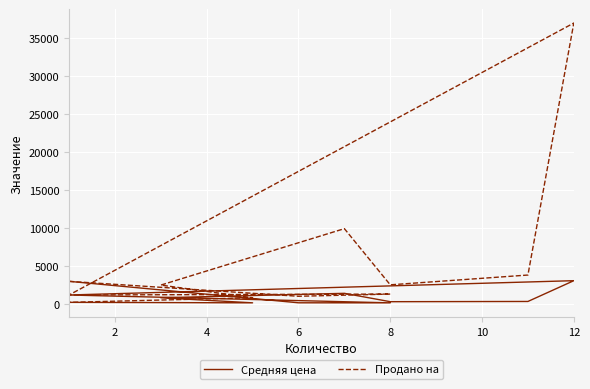

List the series in order of their overall mean, lowest first.

Средняя цена, Продано на